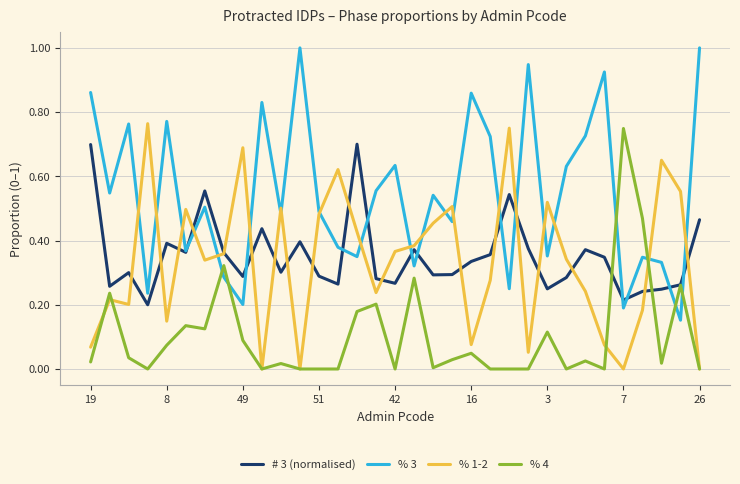

Which series has the widest spread of values?

% 3